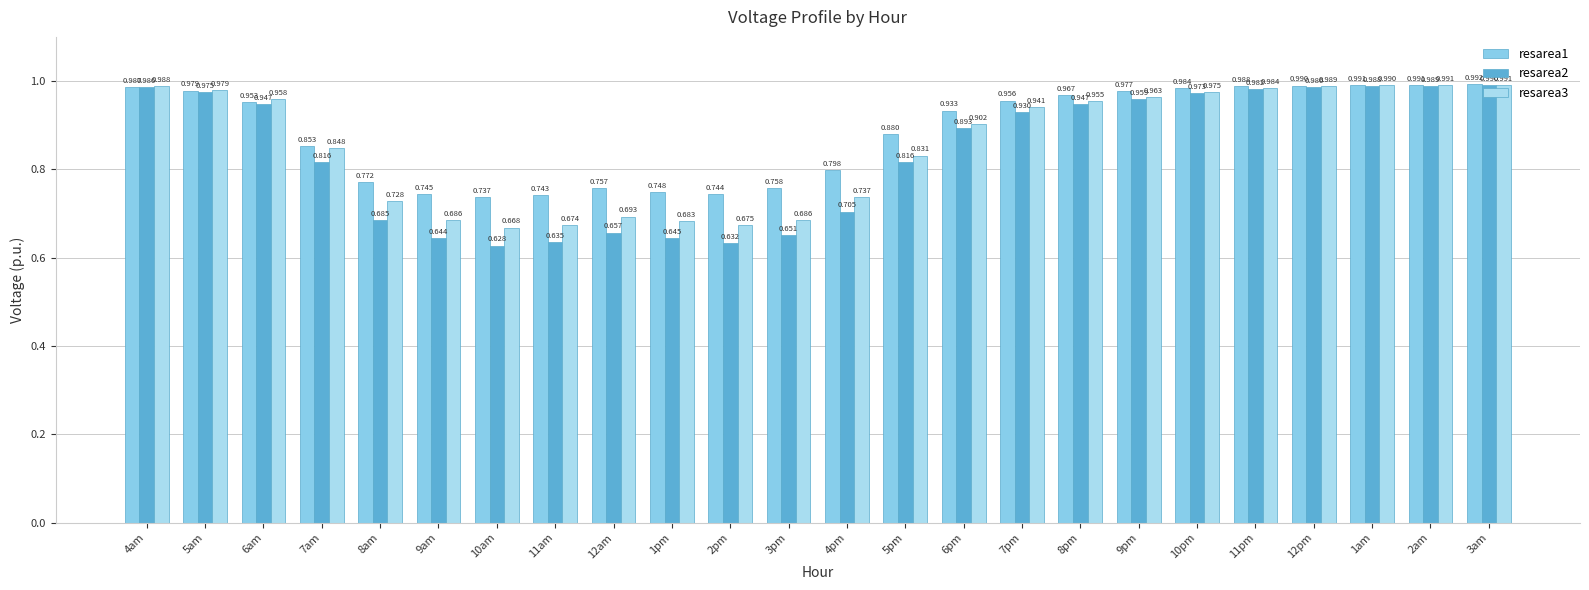

What is the label of the 13th bar from the left?

4pm